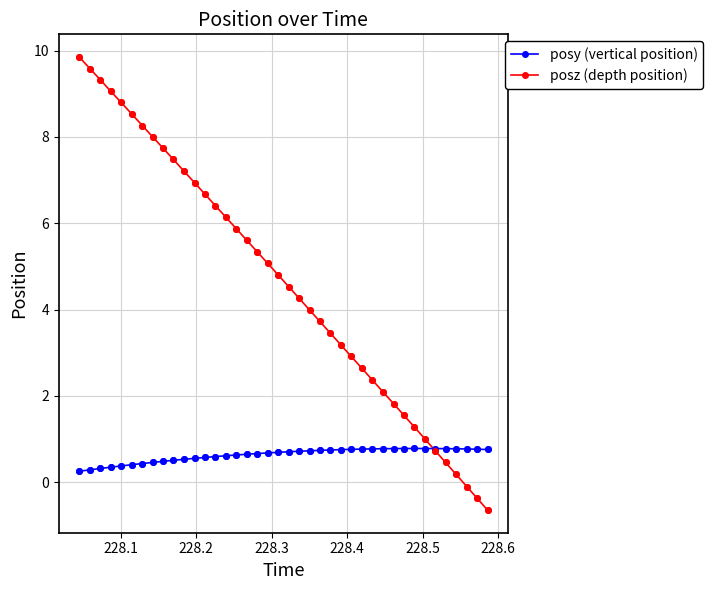

Which series has the largest total across all categories?

posz (depth position)